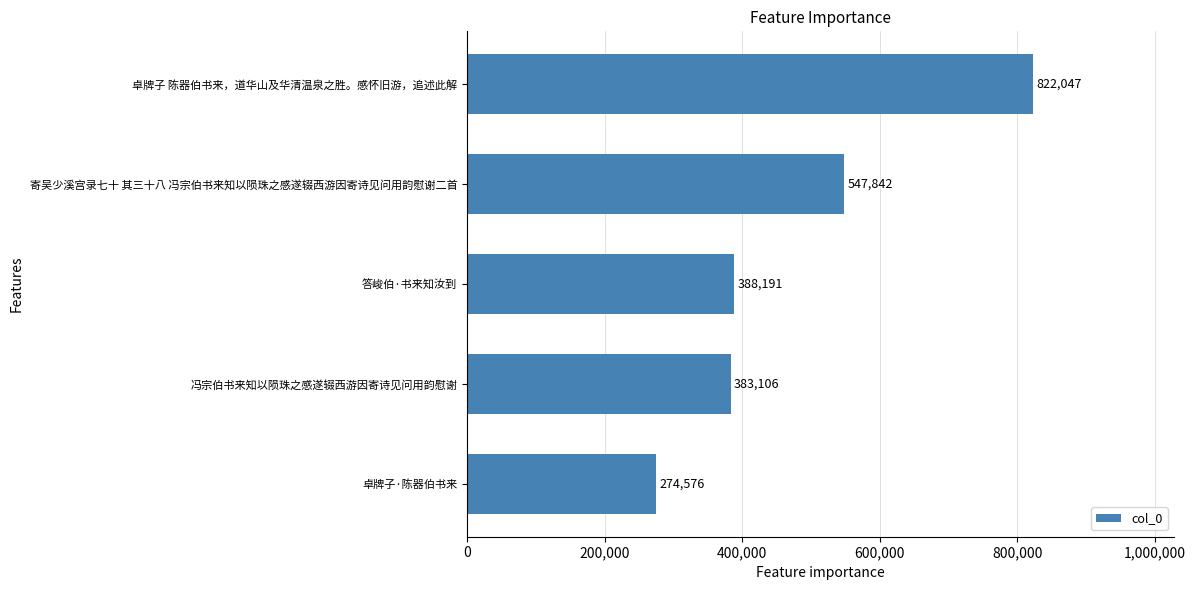

Reading top to bottom, list all the values displayed in this chart.

822047	547842	388191	383106	274576